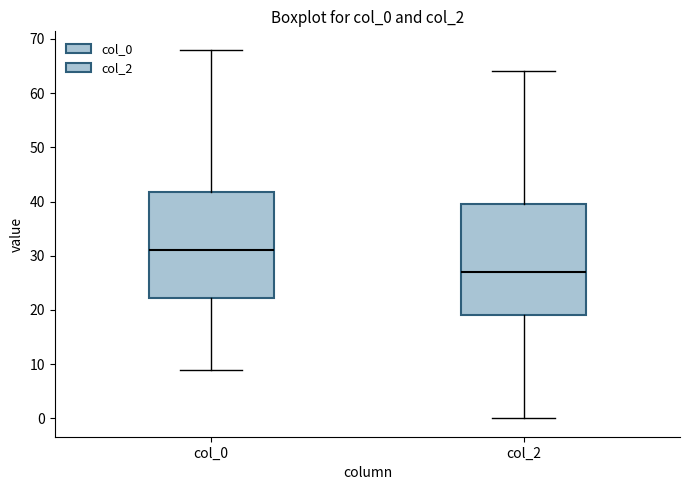

Reading left to right, transcribe this box plot: for each box, give where its median line is, the range the box spans, and where its two whiskers end, as read against the y-axis. The values are not printed on the chart, so give them approximately, as read against the axis.

col_0: median 31, box 22 to 42, whiskers 9 to 68
col_2: median 27, box 19 to 40, whiskers 0 to 64